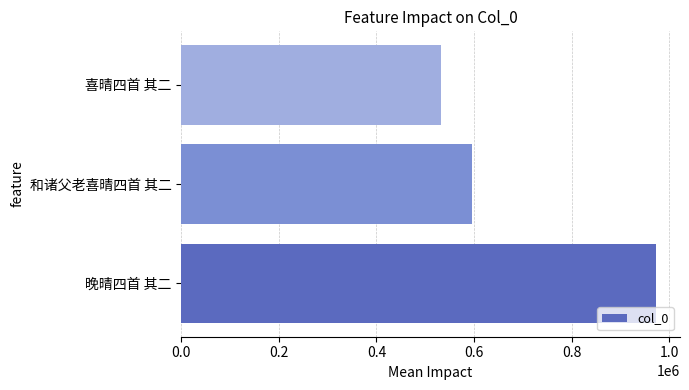

The chart shows a value of 900731 at 喜晴四首 其二. True or false?

False